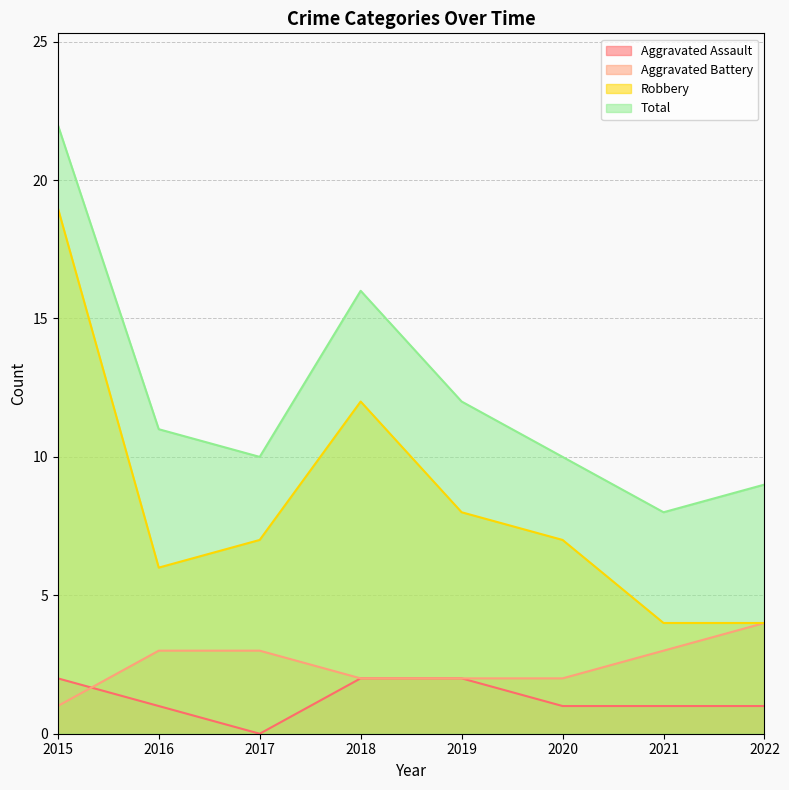

What is the difference between the maximum and minimum values in the Aggravated Assault series?

2